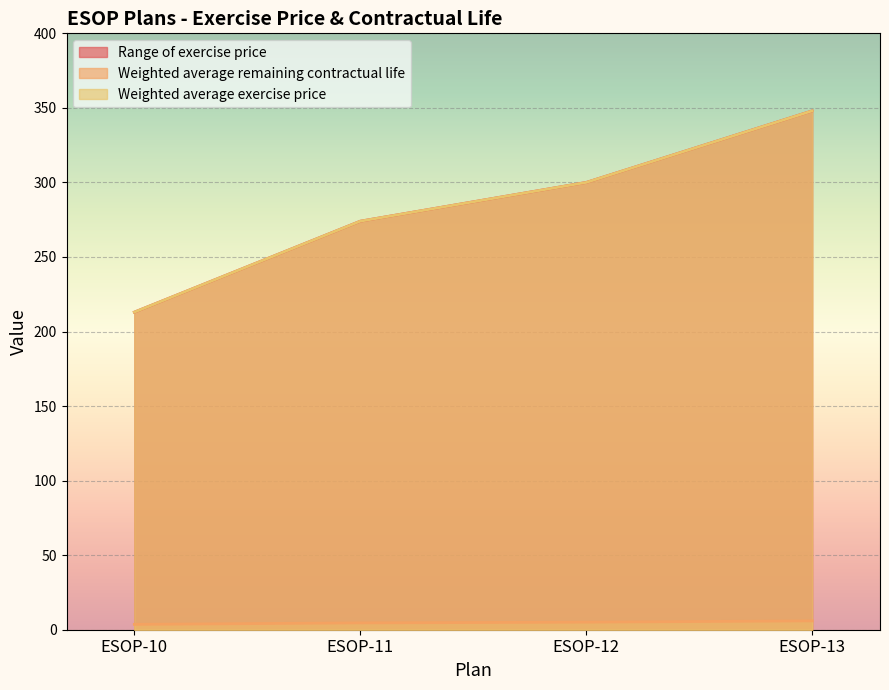

Reading left to right, list all the values displayed in this chart.

Range of exercise price: 213.0	274.0	300.0	348.0
Weighted average remaining contractual life: 3.6	4.6	5.1	5.9
Weighted average exercise price: 213.0	274.0	300.0	348.0